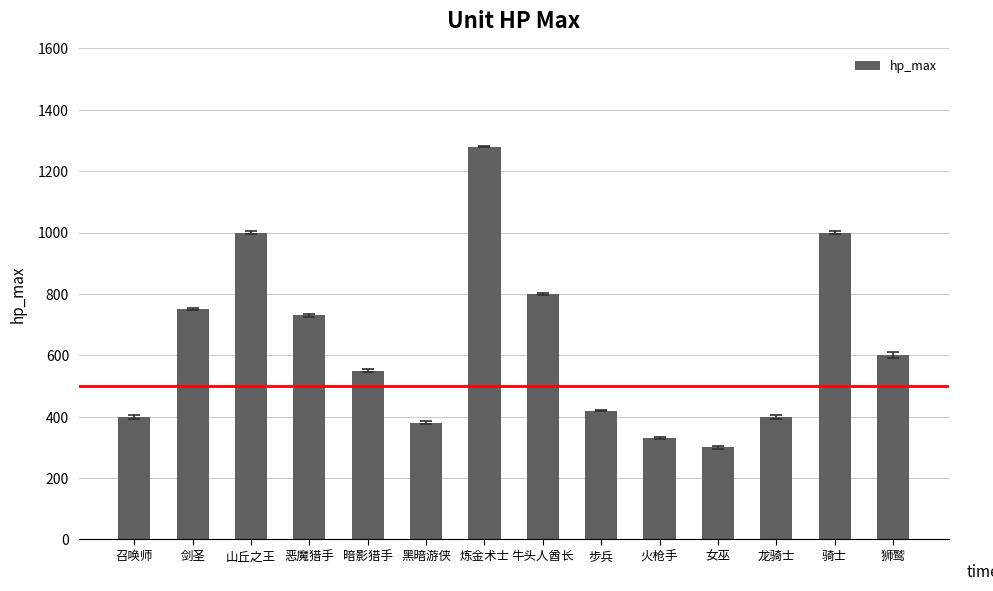

Read the value at 步兵.

420